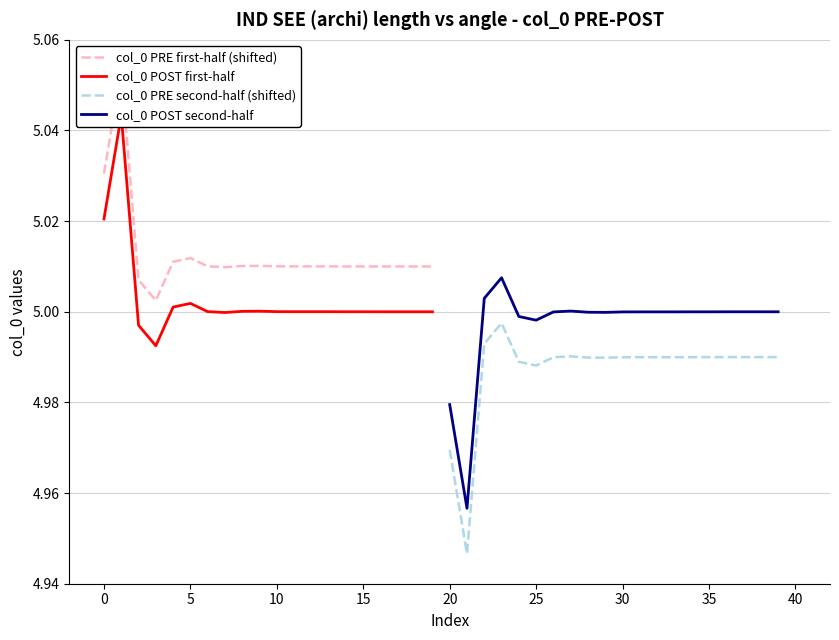

True or false: col_0 PRE second-half (shifted) and col_0 POST second-half intersect in this chart.

False